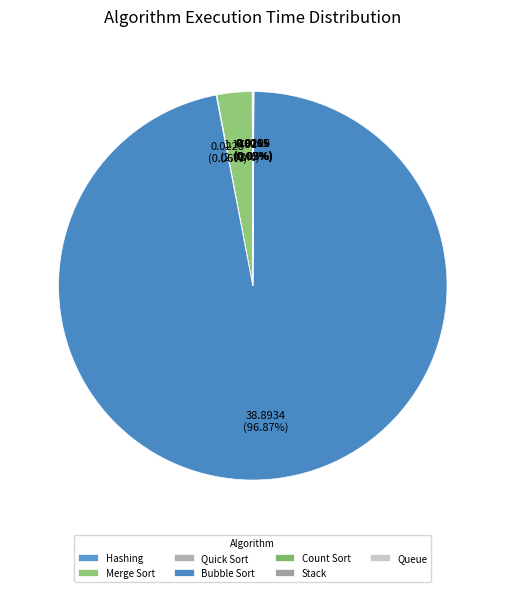

The Merge Sort slice represents 1% of the pie. True or false?

False